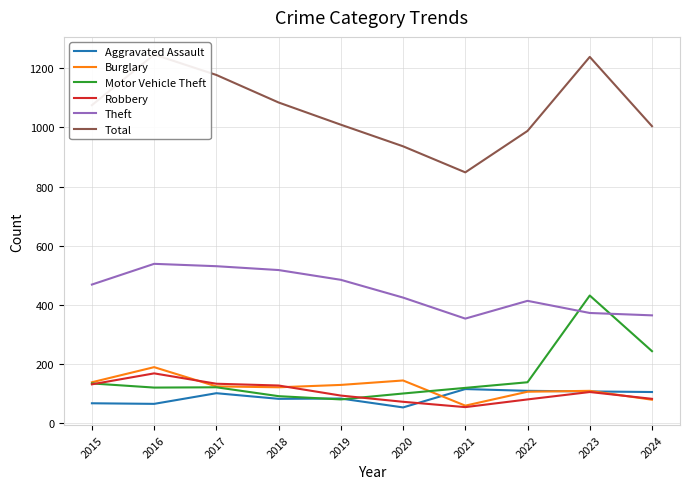

The value of Motor Vehicle Theft at 2018 is 92. True or false?

True